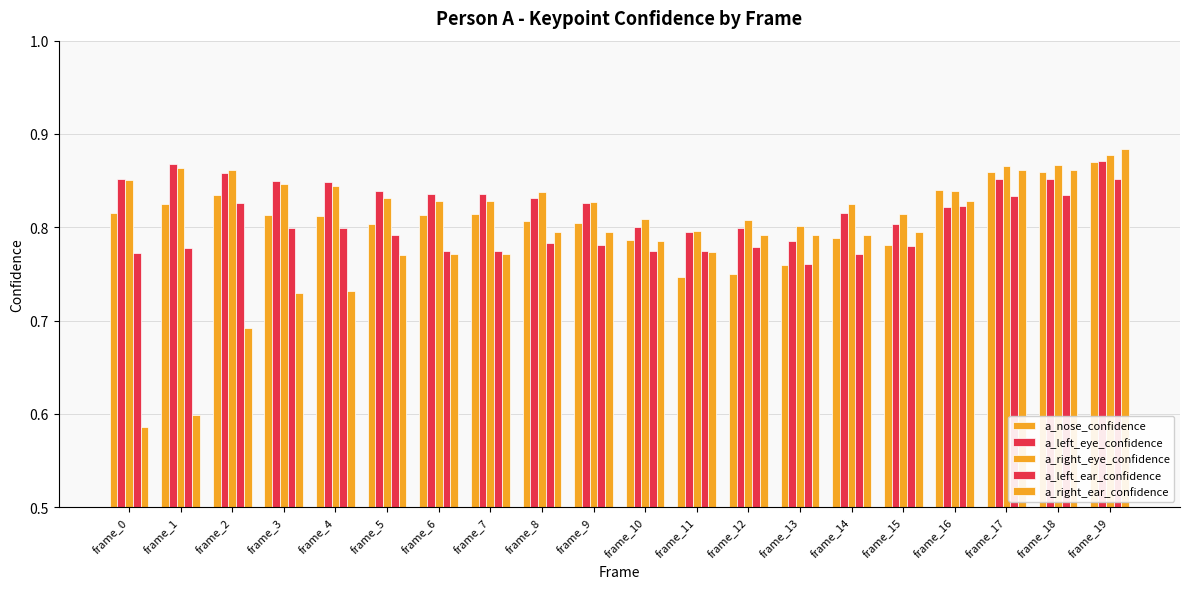

Reading left to right, what are all the values shown in this chart?

a_nose_confidence: frame_0=0.8	frame_1=0.8	frame_2=0.8	frame_3=0.8	frame_4=0.8	frame_5=0.8	frame_6=0.8	frame_7=0.8	frame_8=0.8	frame_9=0.8	frame_10=0.8	frame_11=0.7	frame_12=0.8	frame_13=0.8	frame_14=0.8	frame_15=0.8	frame_16=0.8	frame_17=0.9	frame_18=0.9	frame_19=0.9
a_left_eye_confidence: frame_0=0.9	frame_1=0.9	frame_2=0.9	frame_3=0.8	frame_4=0.8	frame_5=0.8	frame_6=0.8	frame_7=0.8	frame_8=0.8	frame_9=0.8	frame_10=0.8	frame_11=0.8	frame_12=0.8	frame_13=0.8	frame_14=0.8	frame_15=0.8	frame_16=0.8	frame_17=0.9	frame_18=0.9	frame_19=0.9
a_right_eye_confidence: frame_0=0.9	frame_1=0.9	frame_2=0.9	frame_3=0.8	frame_4=0.8	frame_5=0.8	frame_6=0.8	frame_7=0.8	frame_8=0.8	frame_9=0.8	frame_10=0.8	frame_11=0.8	frame_12=0.8	frame_13=0.8	frame_14=0.8	frame_15=0.8	frame_16=0.8	frame_17=0.9	frame_18=0.9	frame_19=0.9
a_left_ear_confidence: frame_0=0.8	frame_1=0.8	frame_2=0.8	frame_3=0.8	frame_4=0.8	frame_5=0.8	frame_6=0.8	frame_7=0.8	frame_8=0.8	frame_9=0.8	frame_10=0.8	frame_11=0.8	frame_12=0.8	frame_13=0.8	frame_14=0.8	frame_15=0.8	frame_16=0.8	frame_17=0.8	frame_18=0.8	frame_19=0.9
a_right_ear_confidence: frame_0=0.6	frame_1=0.6	frame_2=0.7	frame_3=0.7	frame_4=0.7	frame_5=0.8	frame_6=0.8	frame_7=0.8	frame_8=0.8	frame_9=0.8	frame_10=0.8	frame_11=0.8	frame_12=0.8	frame_13=0.8	frame_14=0.8	frame_15=0.8	frame_16=0.8	frame_17=0.9	frame_18=0.9	frame_19=0.9